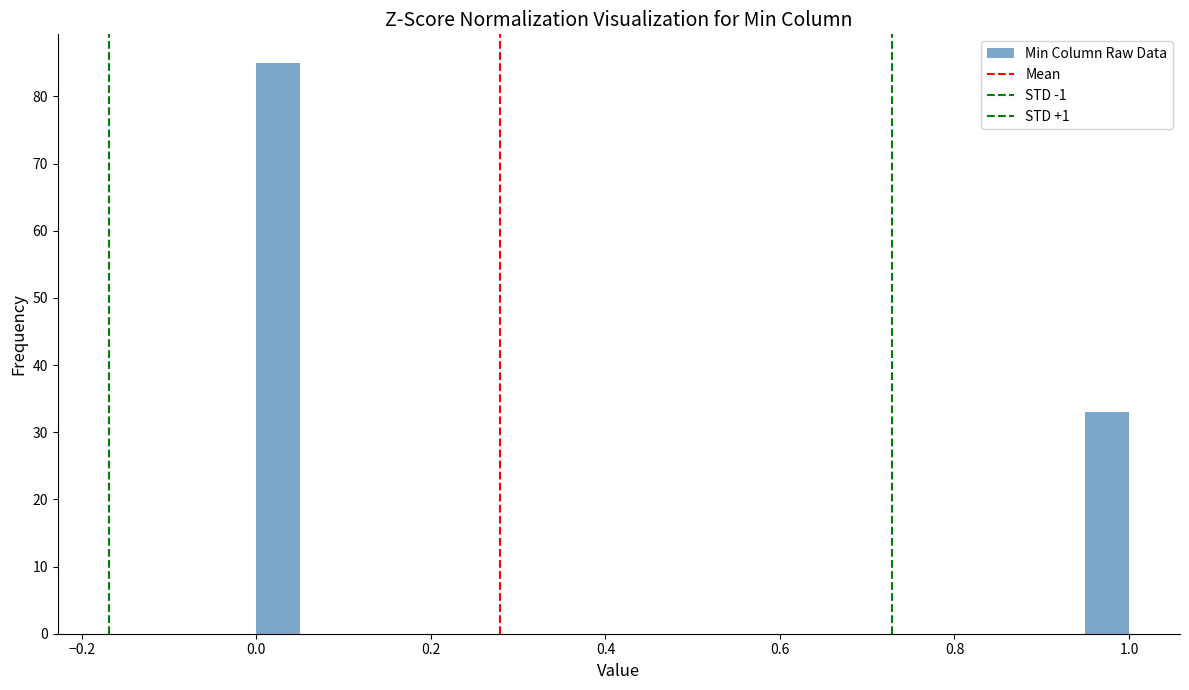

Around what value on the x-axis is the tallest bar? Give the approximate position of its centre, as read against the axis.

0.02